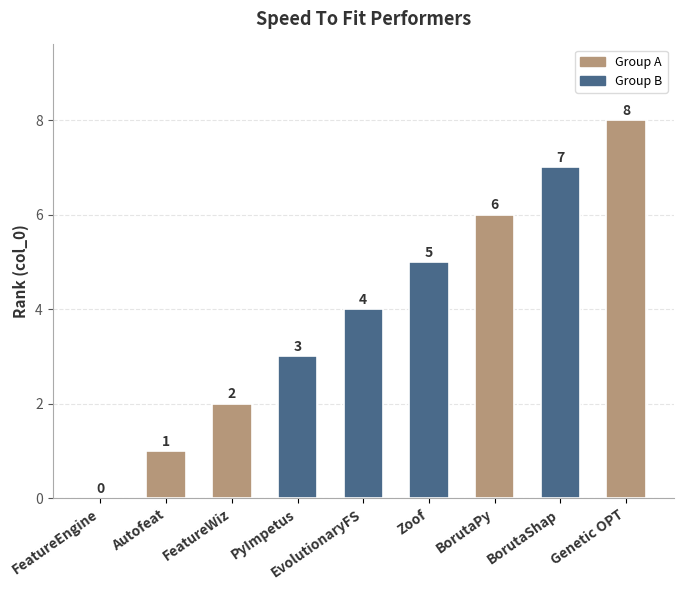

The value at BorutaShap is 7. True or false?

True